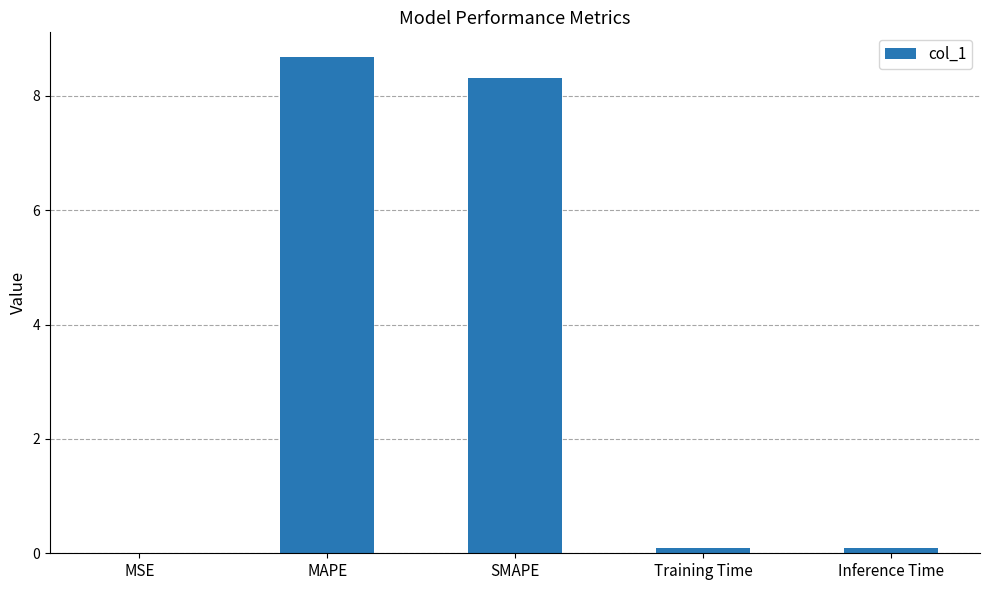

Count the number of data series in this chart.

1